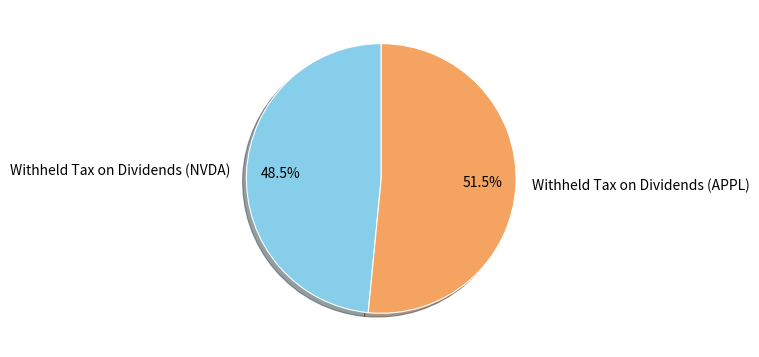

Does any single category account for the majority?

Yes